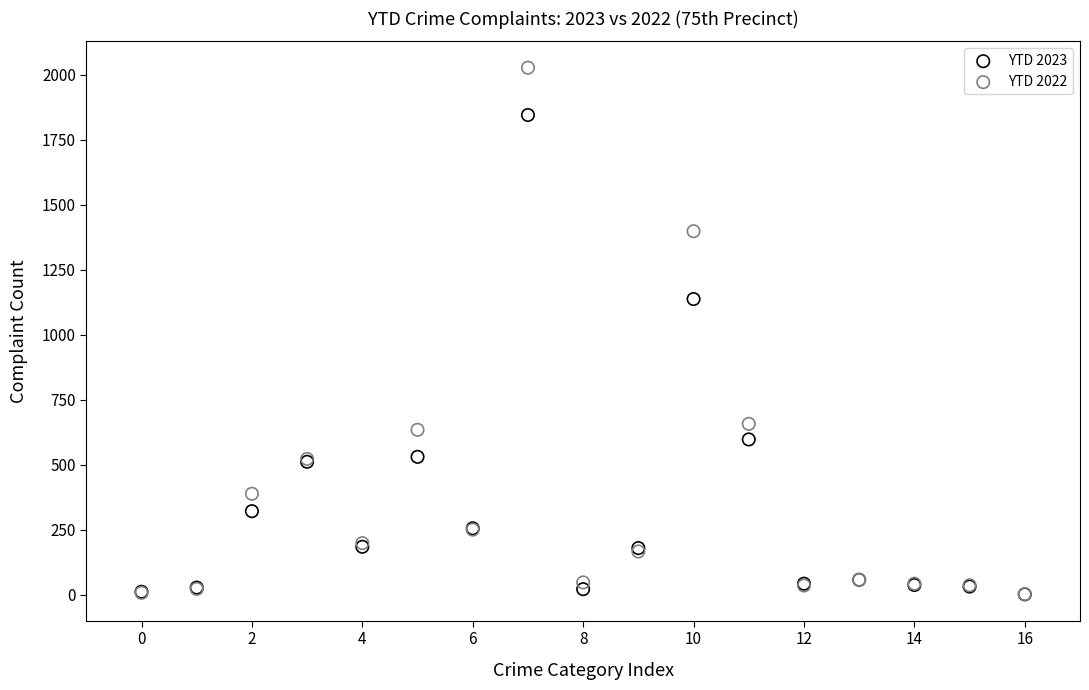

What are all the series names shown in the legend?

YTD 2023, YTD 2022